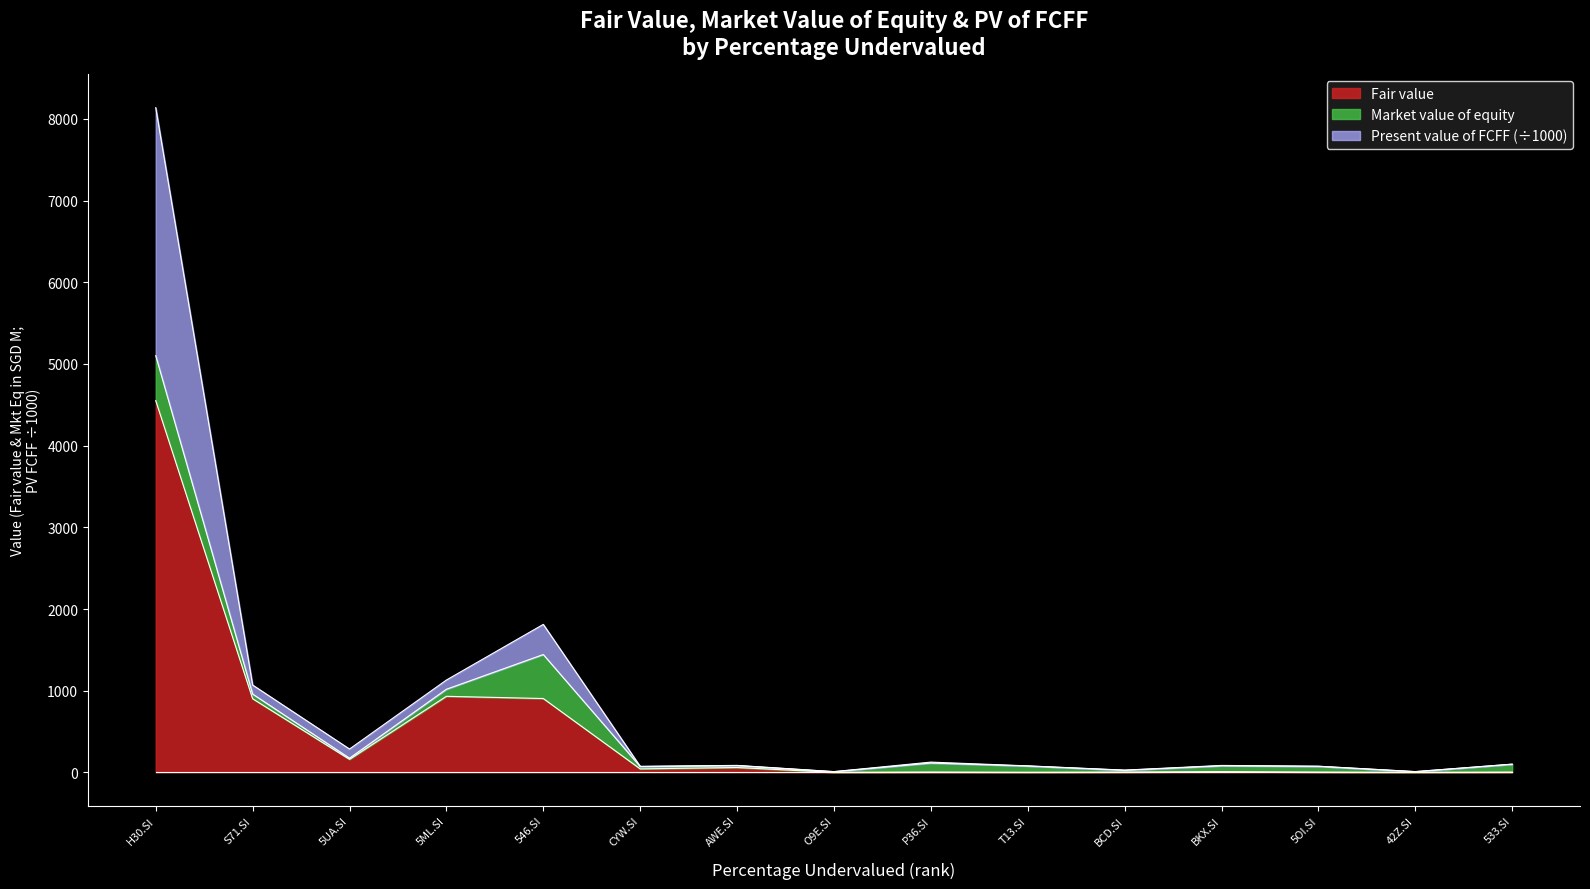

What is the highest value of the Fair value series?

4550.7